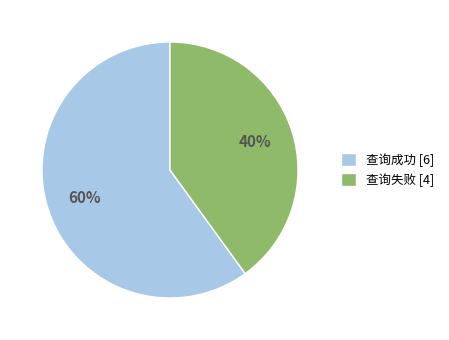

Does 查询成功 represent more than half of the total?

Yes